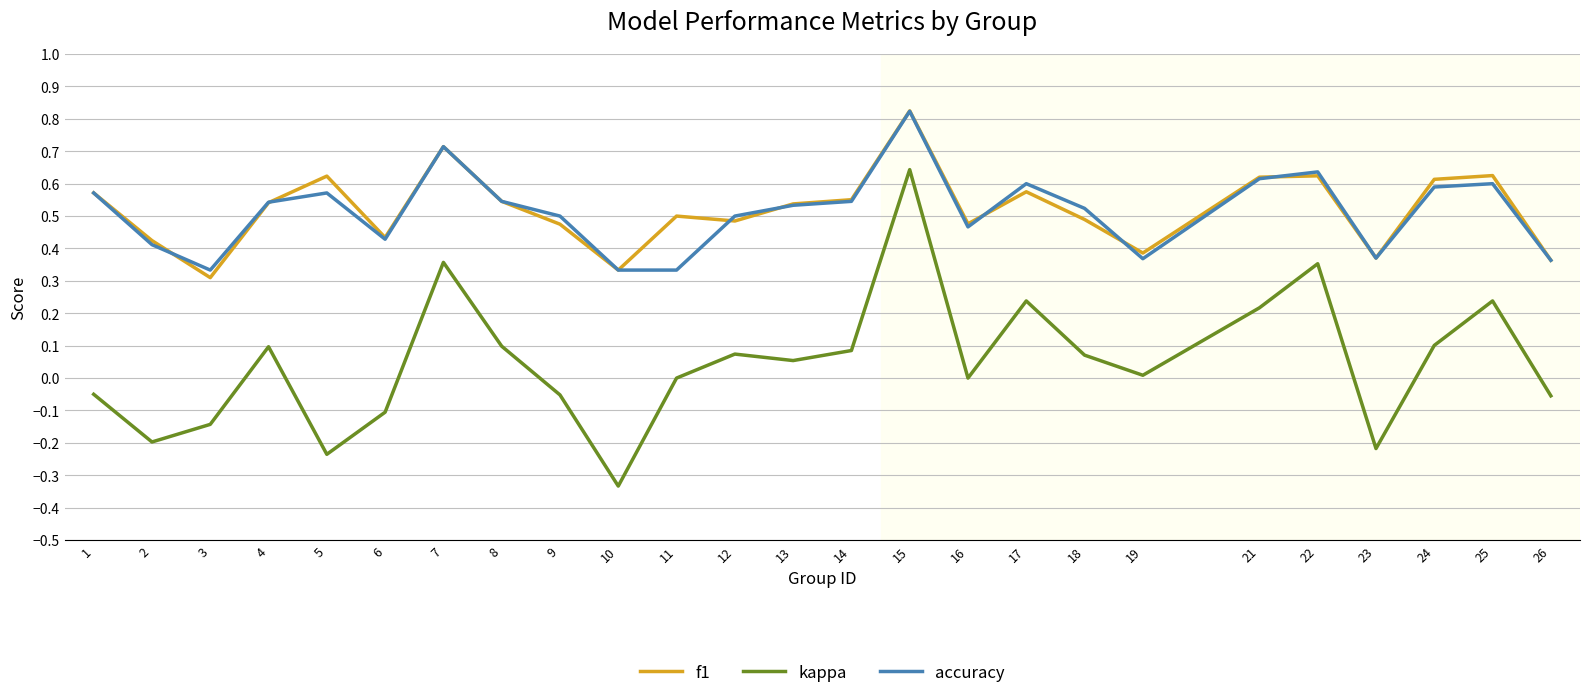

At which label does accuracy reach its peak?

15